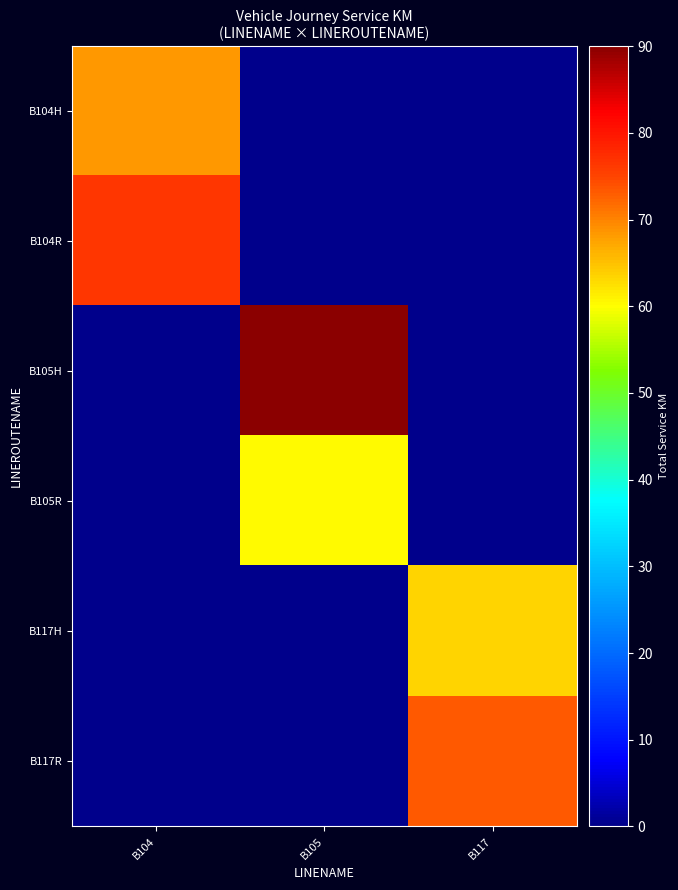

What is the total value across all series at B104?

144.9